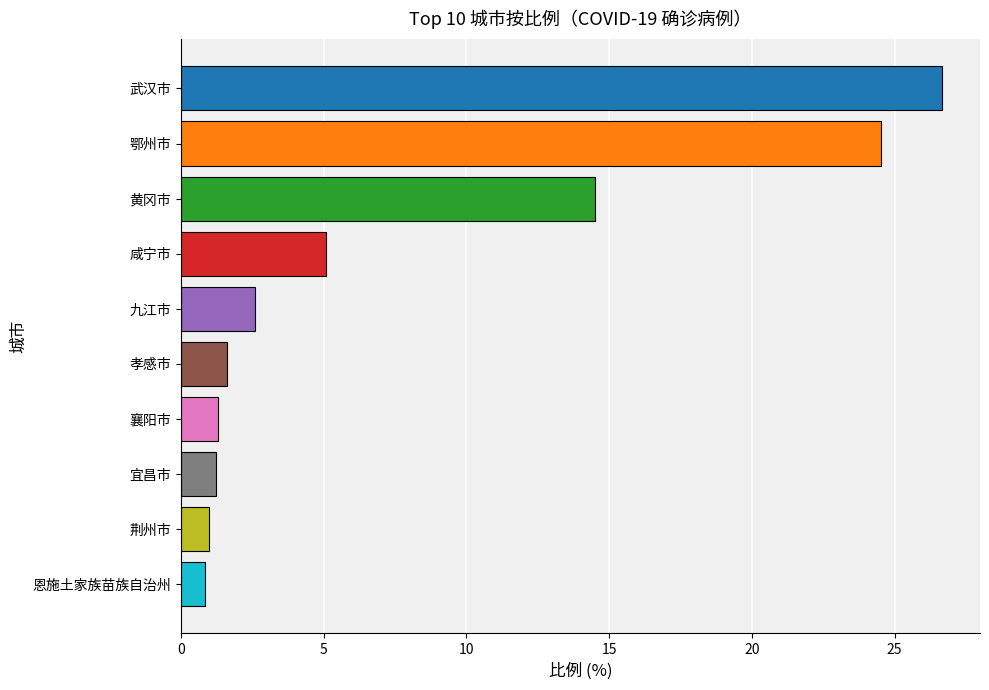

The value at 宜昌市 is 1.2. True or false?

True